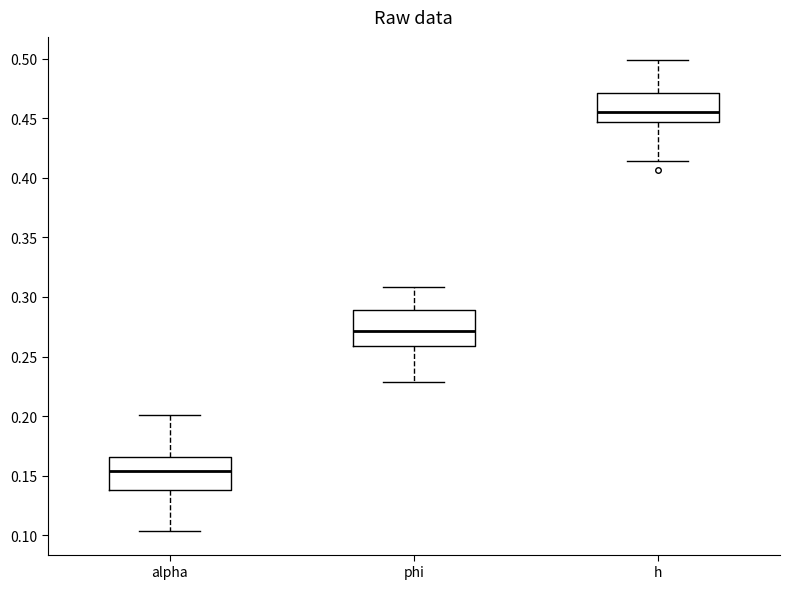

Which box has the lowest median line?

alpha